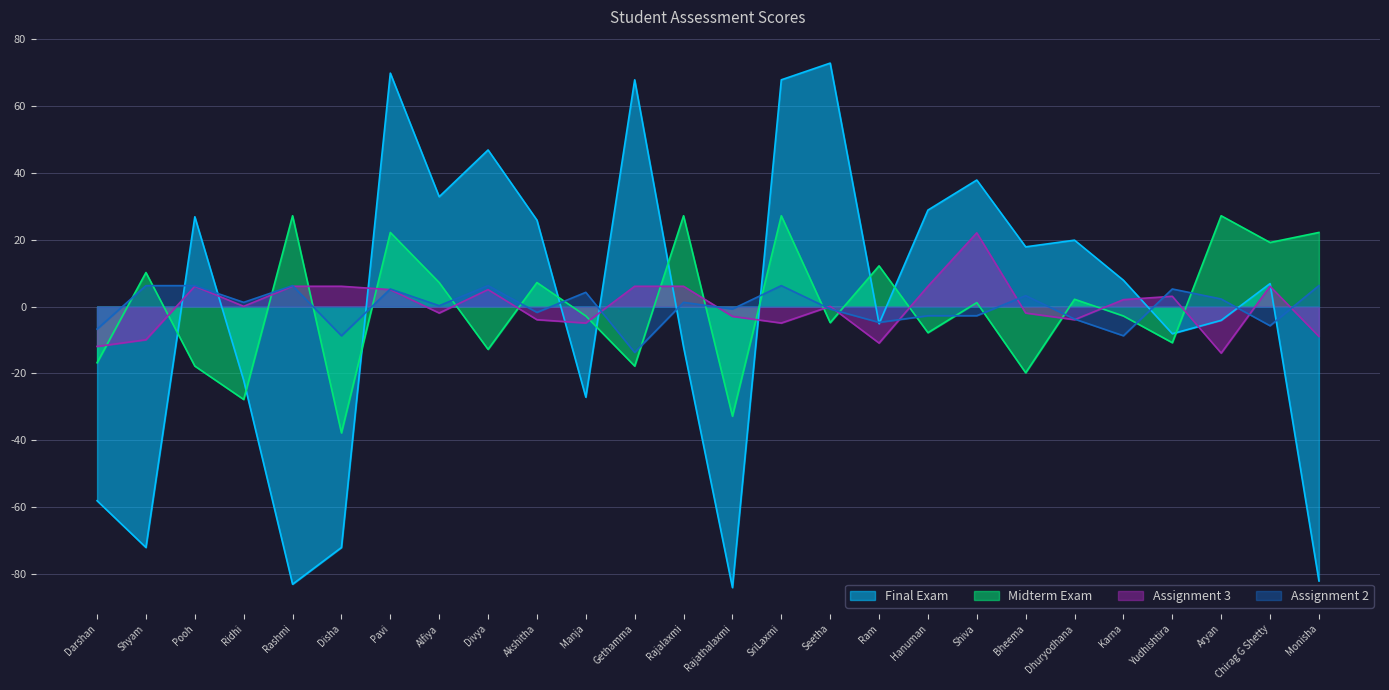

The value of Assignment 2 at SriLaxmi is 6.3. True or false?

True